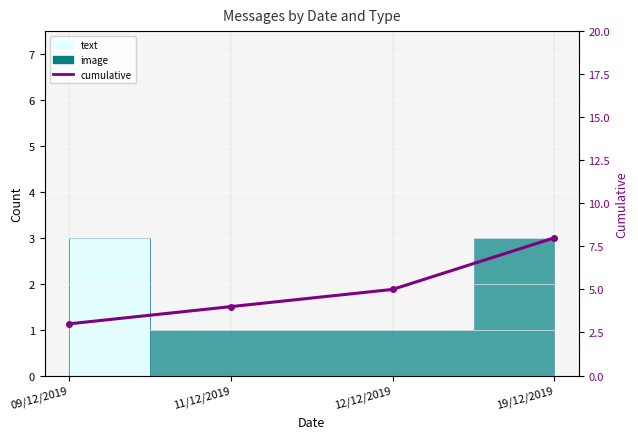

Where does the data first go above 5?

19/12/2019